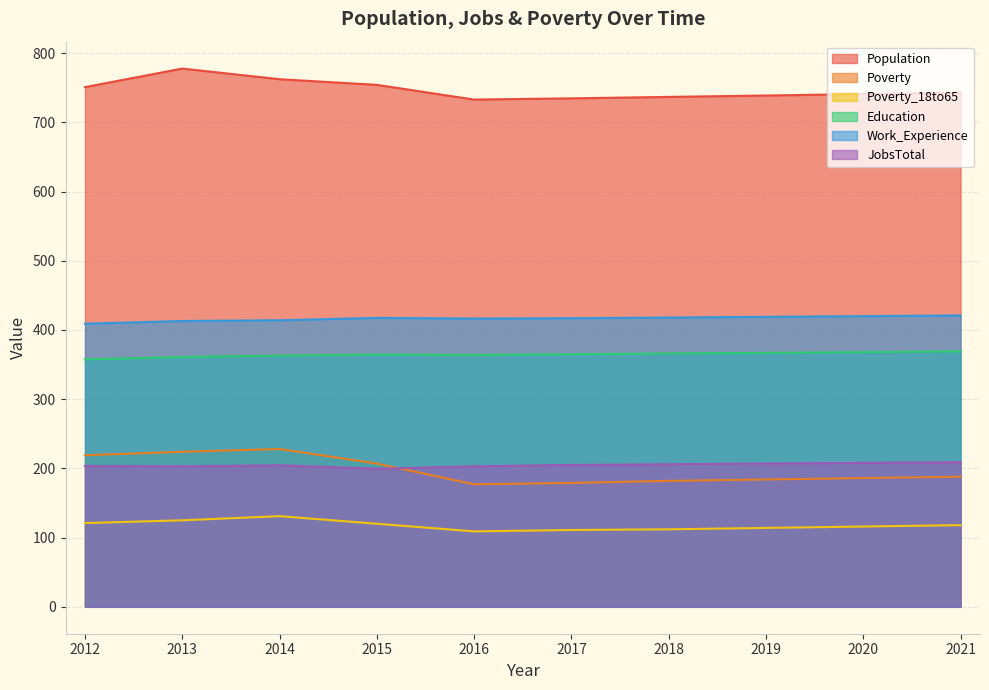

How many data points does each series have?

10